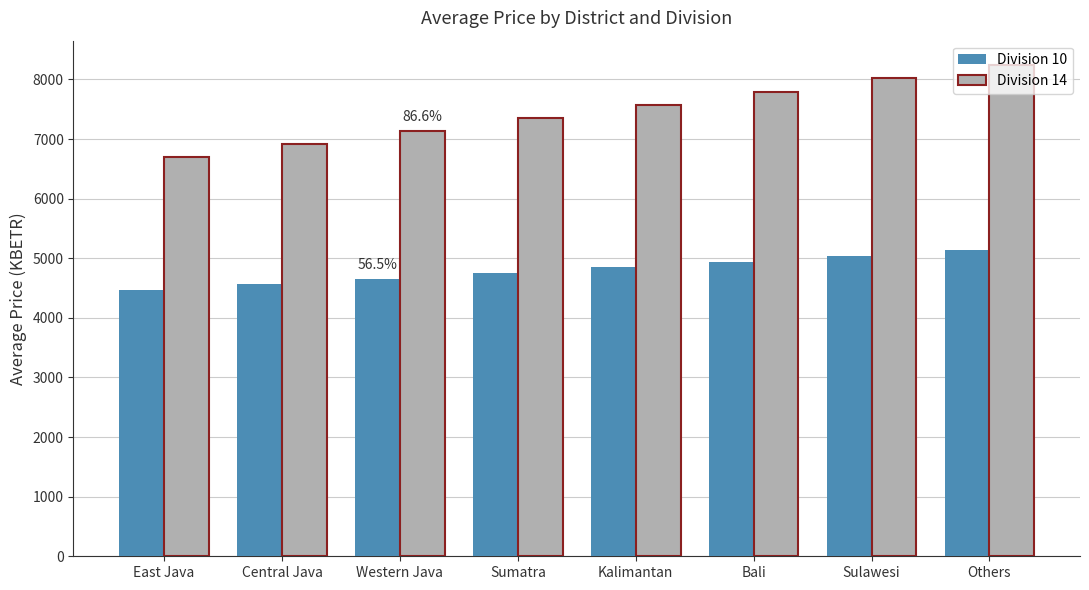

What position from the right is East Java?

8